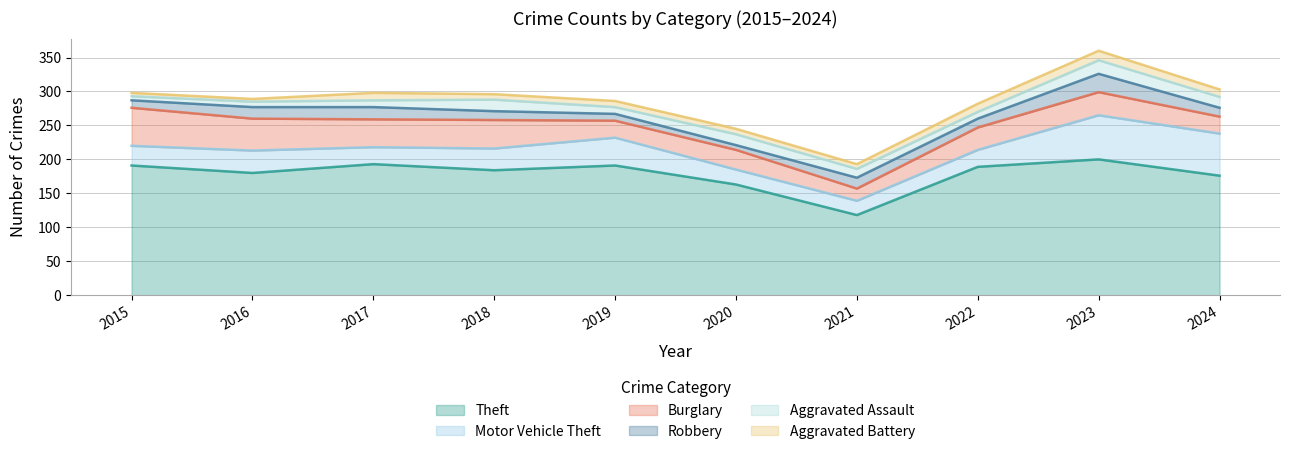

What is the value of the Burglary point at the 8th from the left?

33